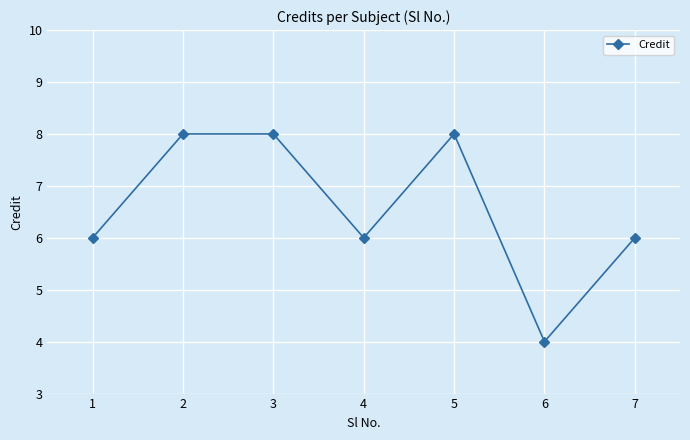

Does the chart display data point markers on the line(s)?

Yes